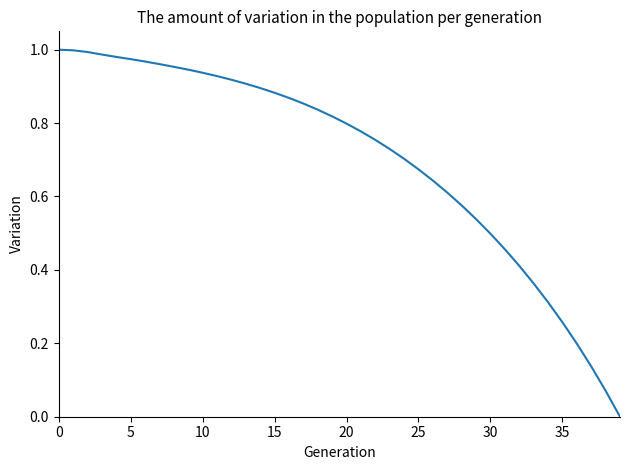

Does the chart have visible grid lines?

No